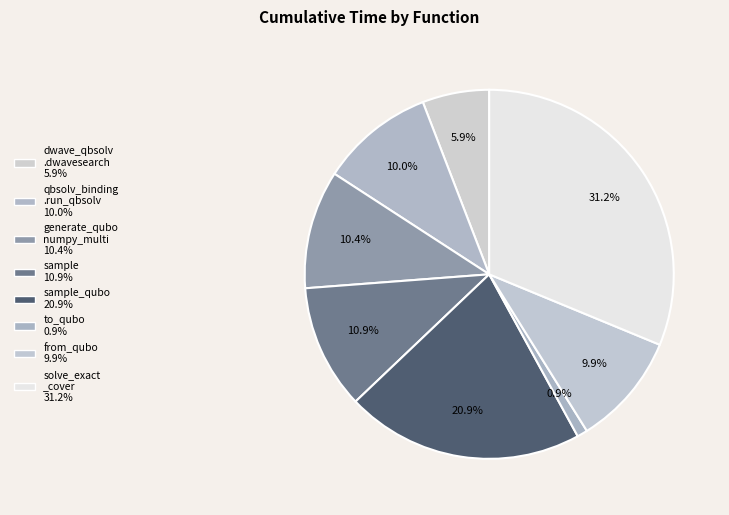

Count the number of slices in the pie.

8